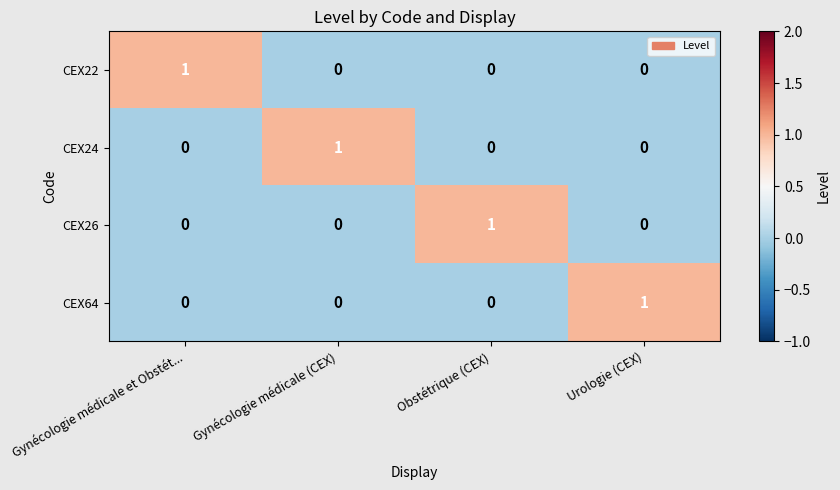

The CEX64 series shows 1 at Urologie (CEX). True or false?

True